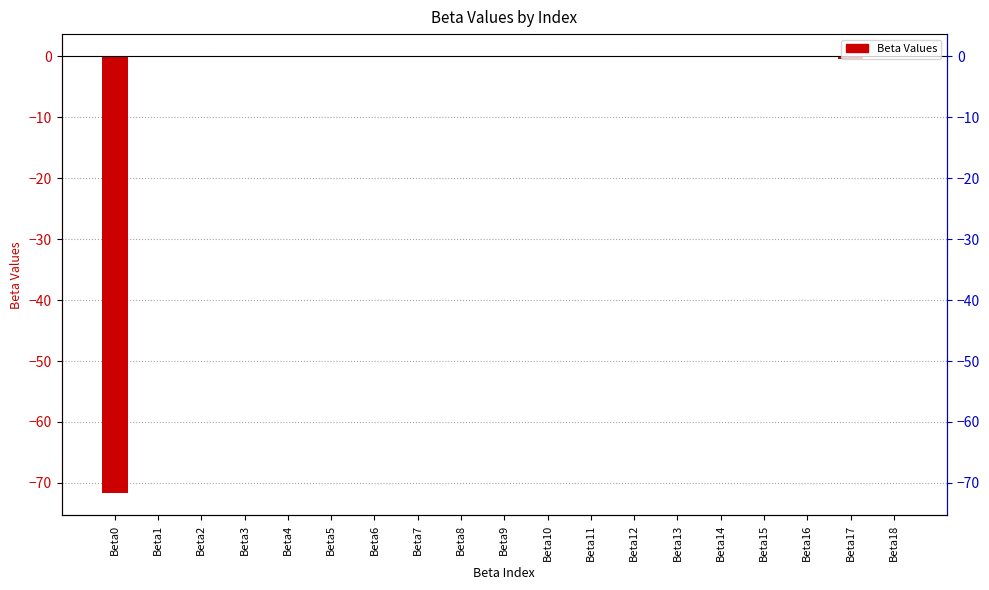

At which label is the value closest to -35?

Beta17